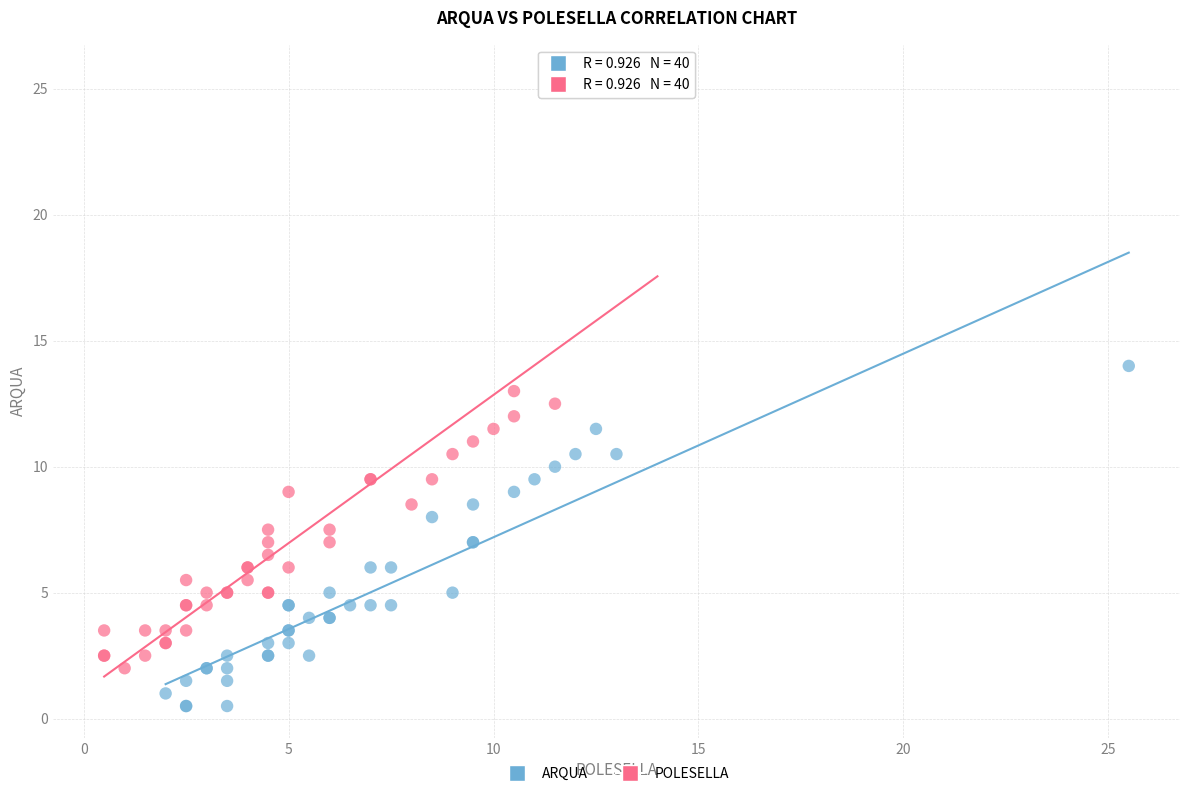

What are all the series names shown in the legend?

ARQUA, POLESELLA